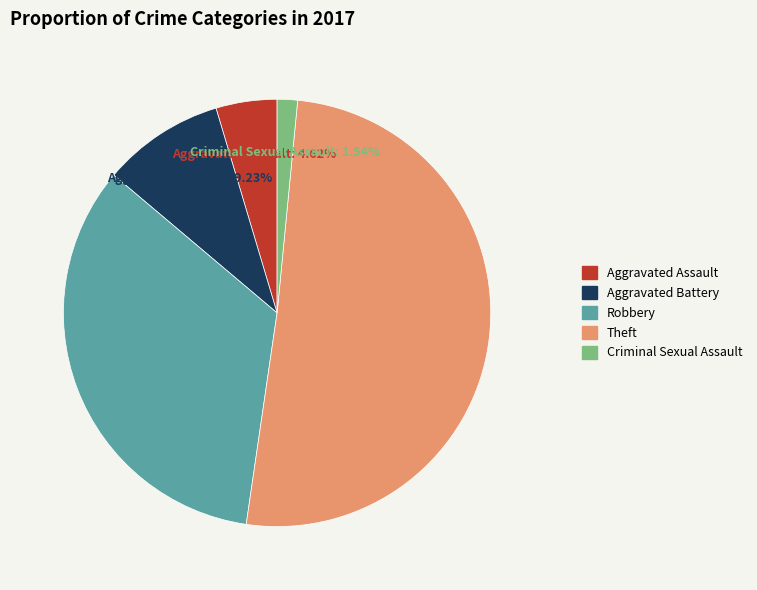

Rank the categories by value from lowest to highest.

Criminal Sexual Assault, Aggravated Assault, Aggravated Battery, Robbery, Theft